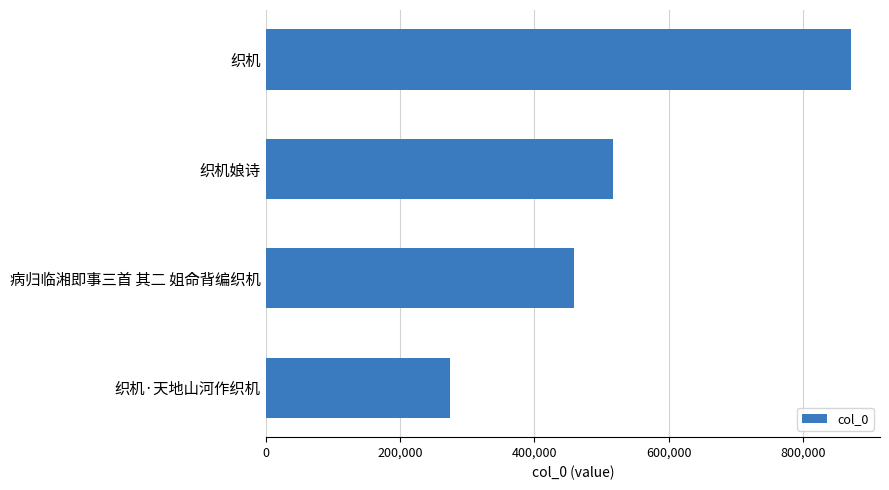

Reading top to bottom, what are all the values shown in this chart?

织机=870786	织机娘诗=517030	病归临湘即事三首 其二 姐命背编织机=459018	织机·天地山河作织机=273826